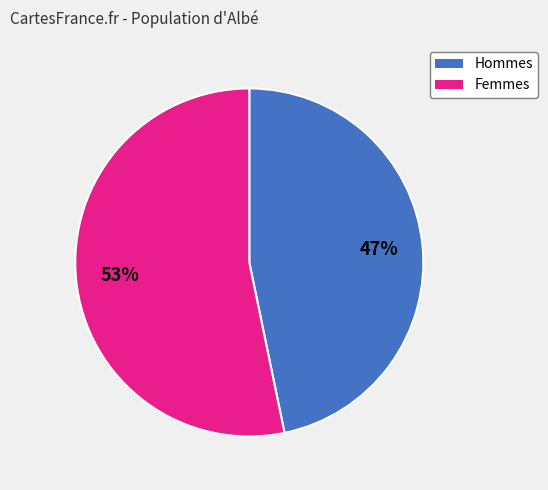

Is there any slice that represents more than half of the pie?

Yes